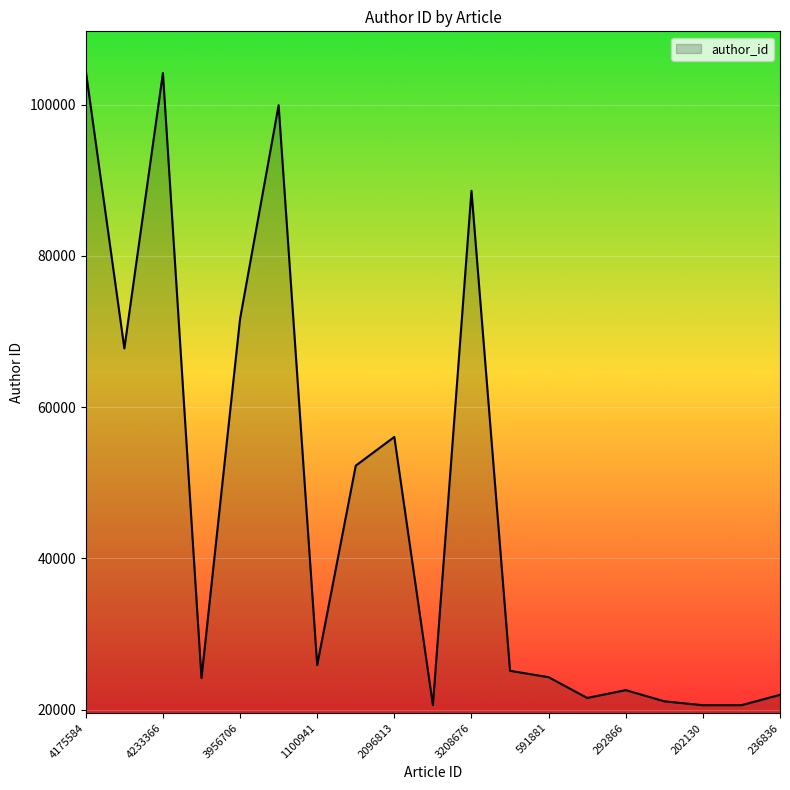

What is the difference between the maximum and minimum values?

83930